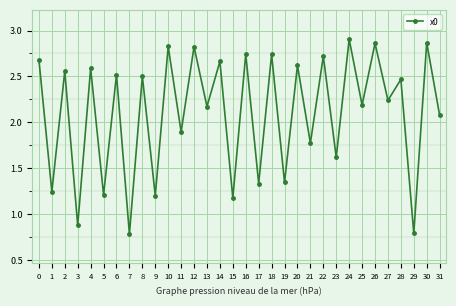

What is the difference between the maximum and second lowest values?

2.1